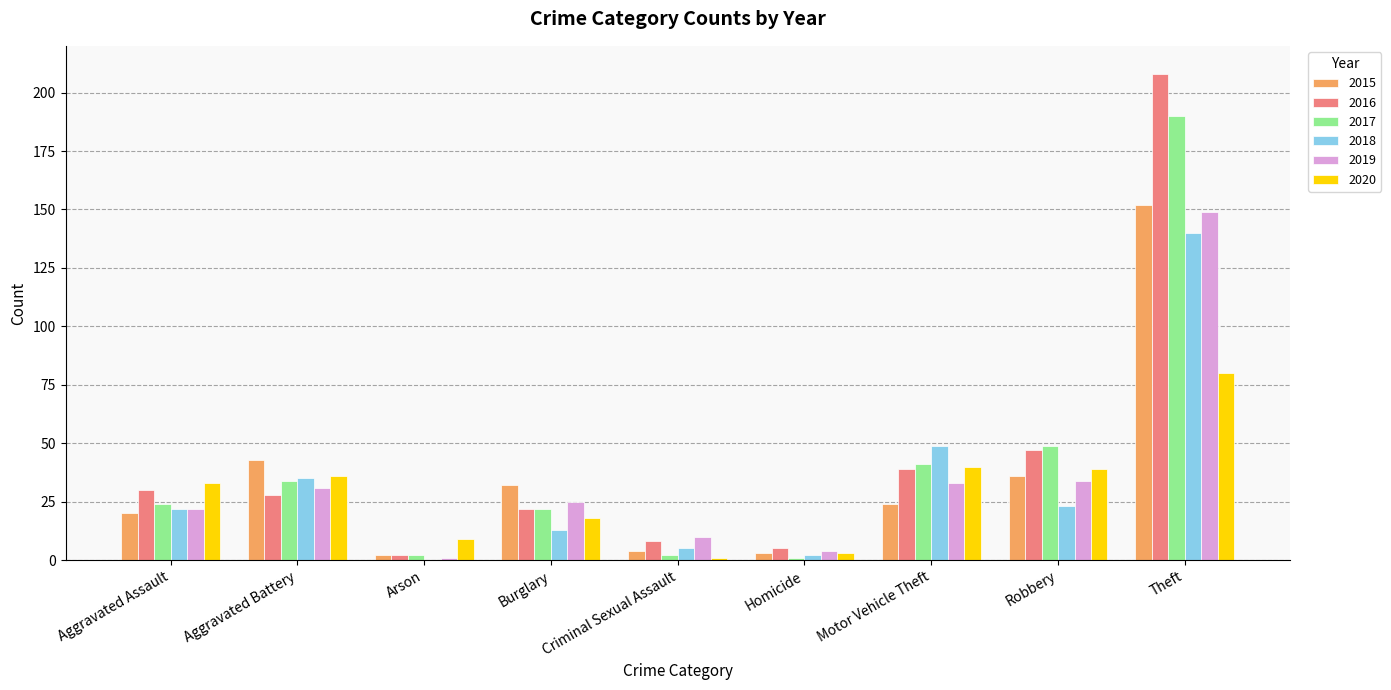

At which category is the sum across all series the highest?

Theft